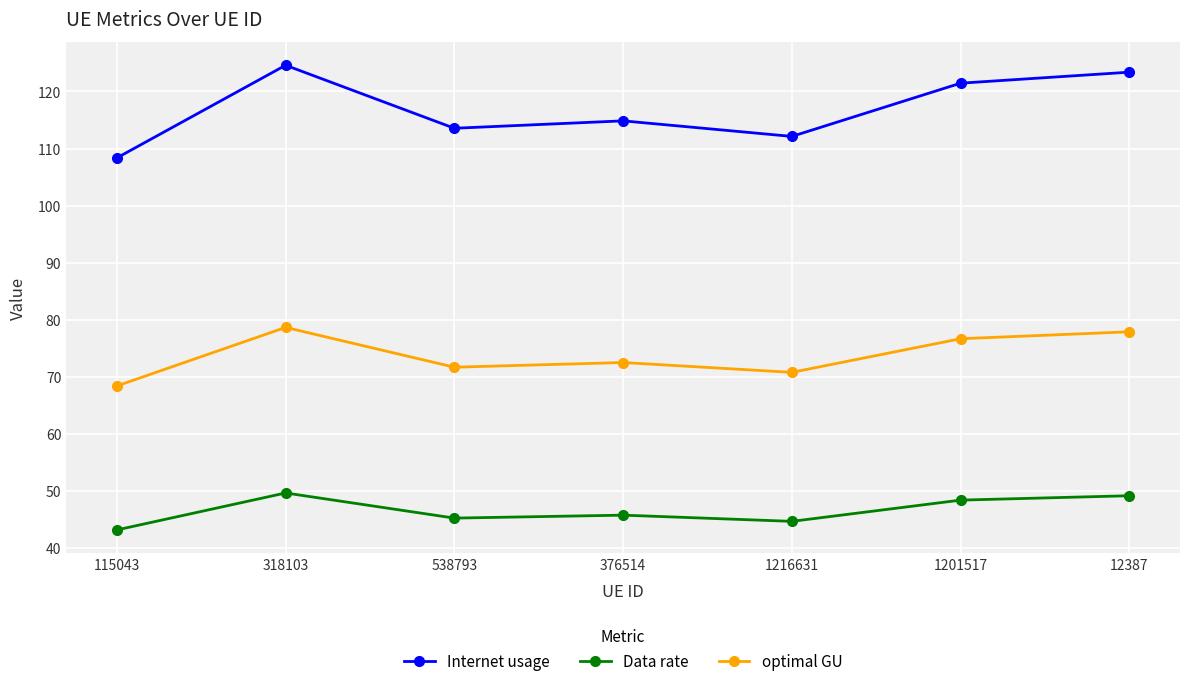

What is the average value of the Internet usage series?

116.9